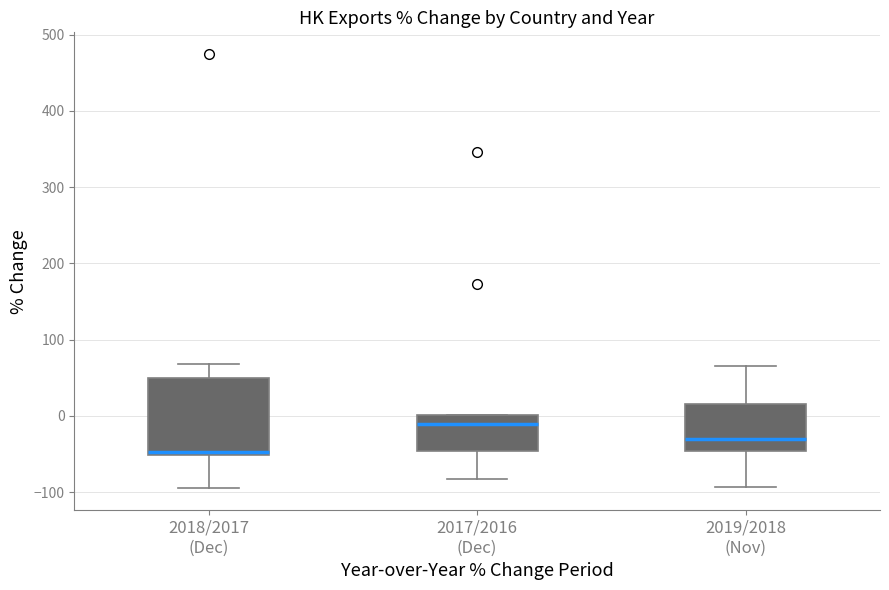

Comparing the boxes themselves (not the whiskers), which one is the tallest?

2018/2017 (Dec)